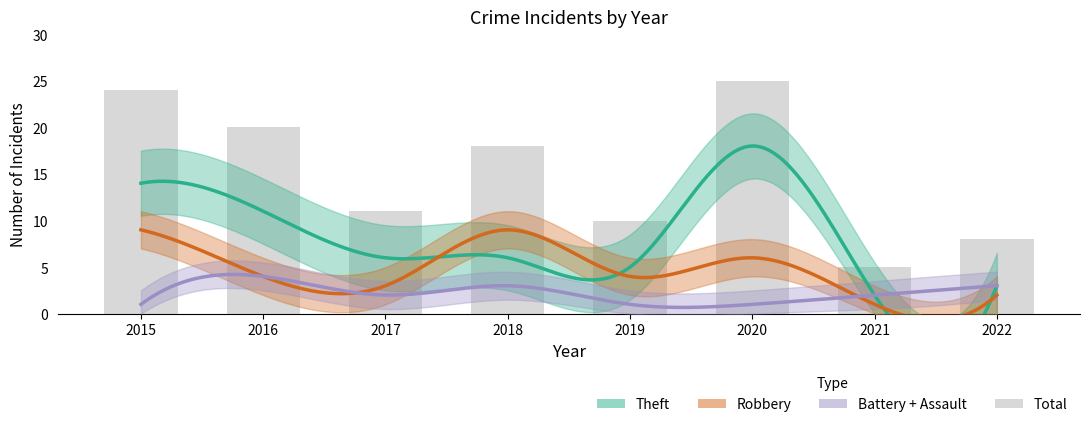

What is the sum of the Robbery values at 2022 and 2021?

3